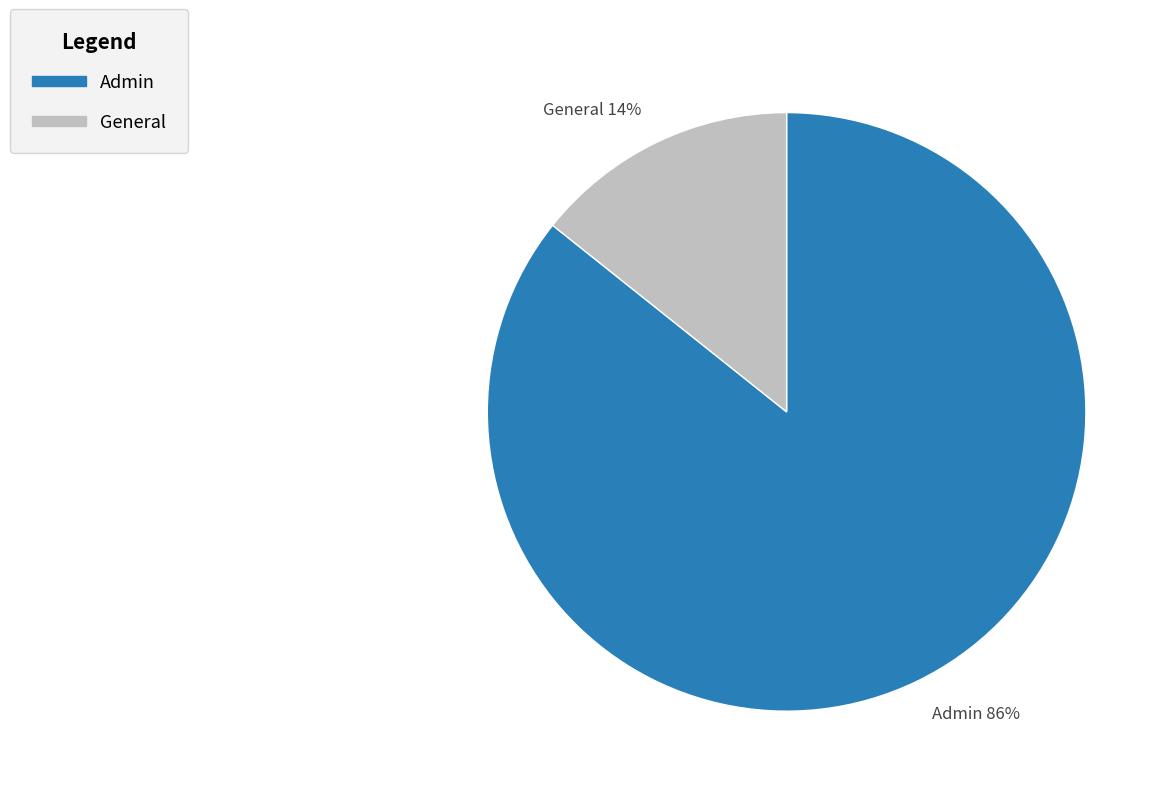

To the nearest percent, what is the average slice percentage?

50%